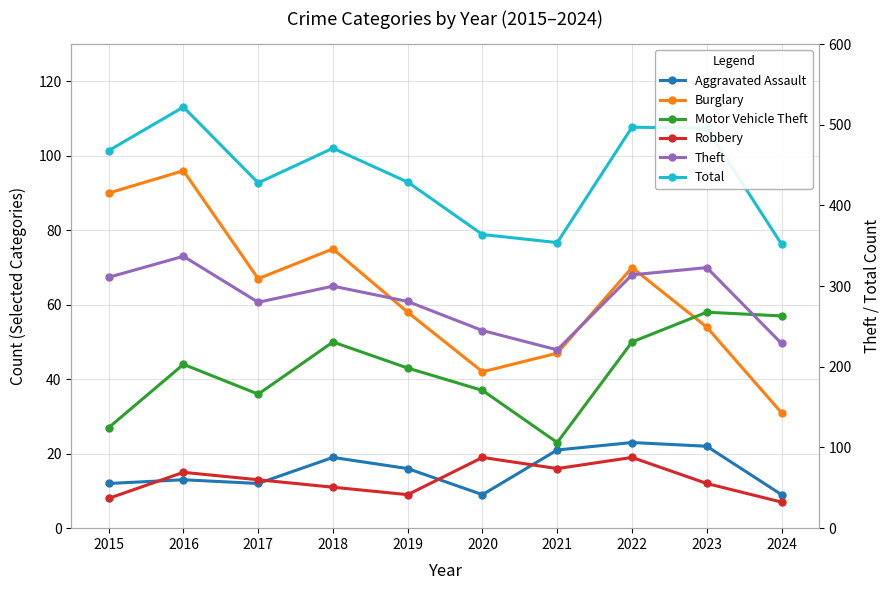

What is the value of the Robbery point at the 2nd from the left?

15